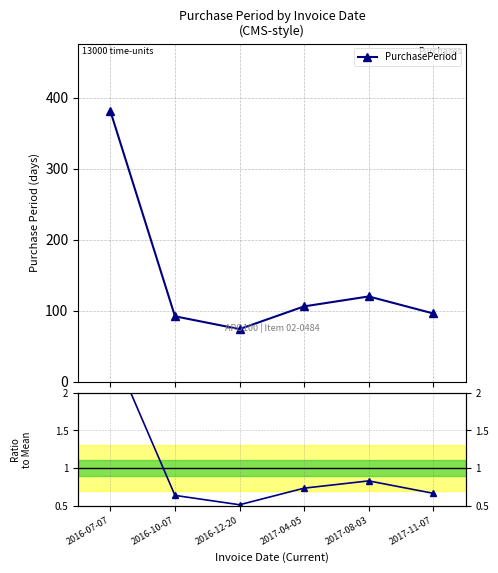

Is it true that Ratio to Mean equals 0.9 at 2016-10-07?

False